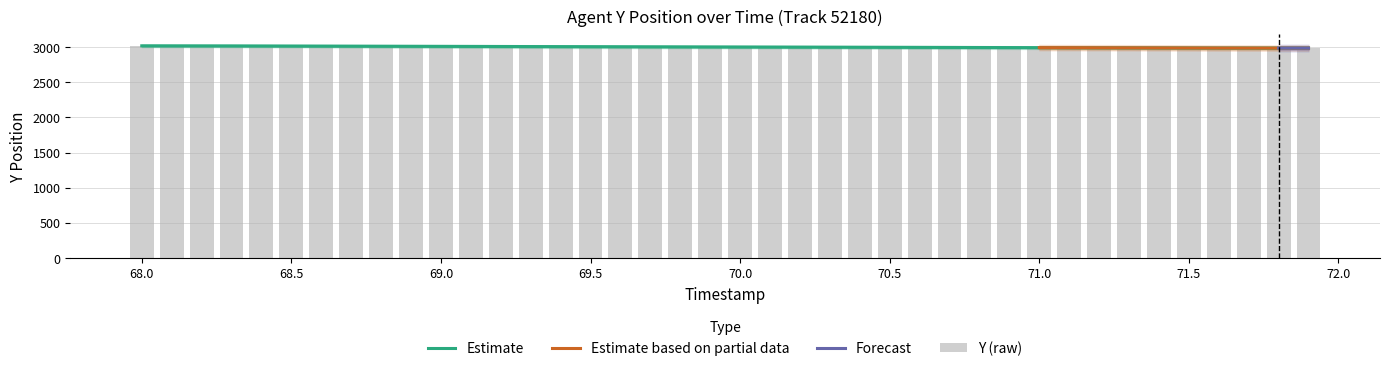

What is the difference between the second highest and second lowest values in the Y_lower2 series?

33.4